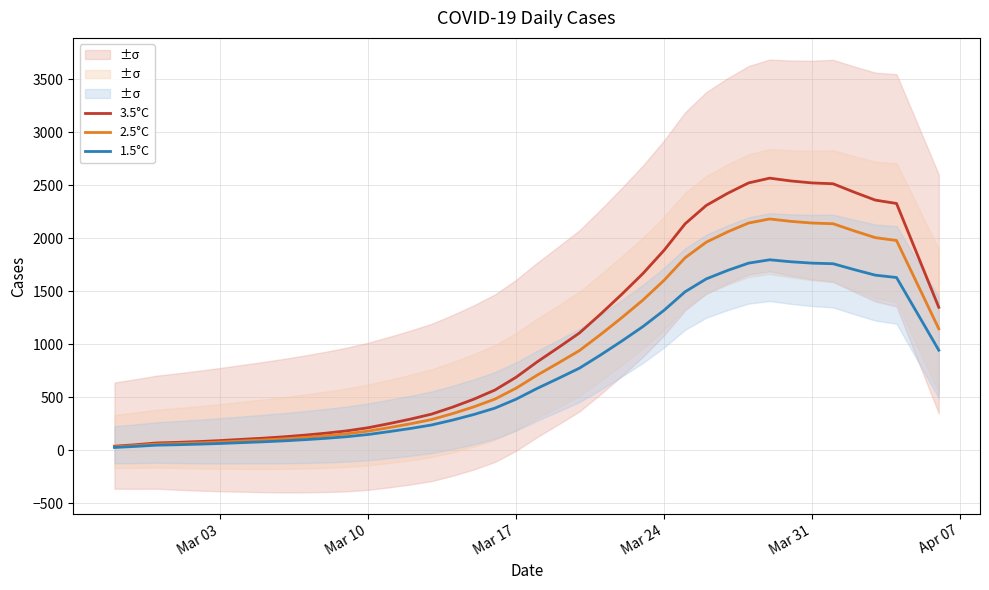

What is the difference between the maximum and minimum values in the 3.5°C series?

2528.8